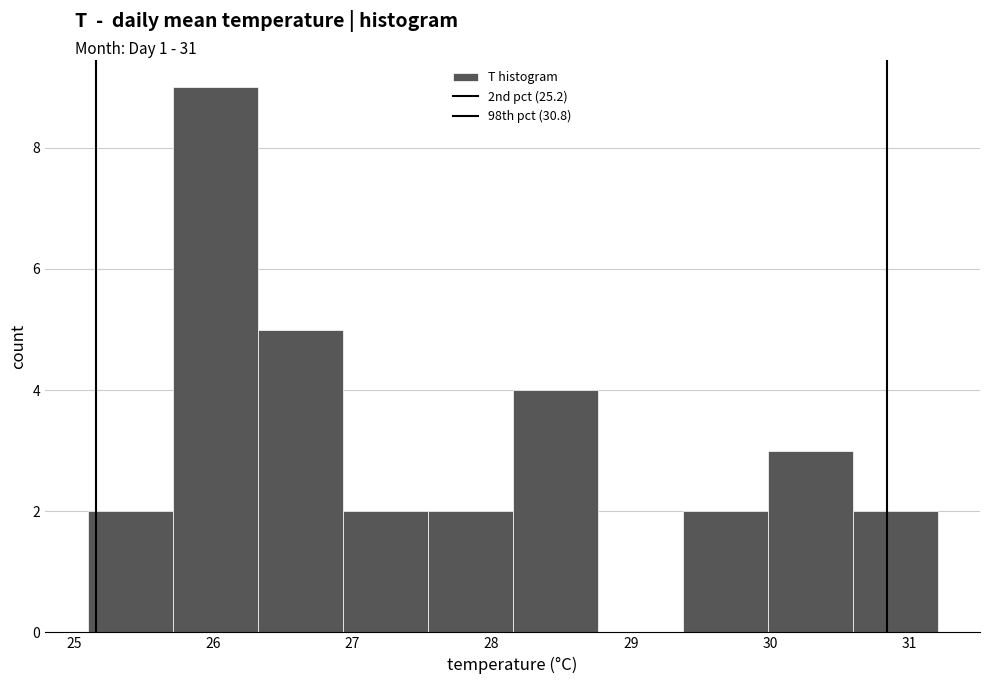

Which range on the x-axis has the tallest bar?

25.71 to 26.32